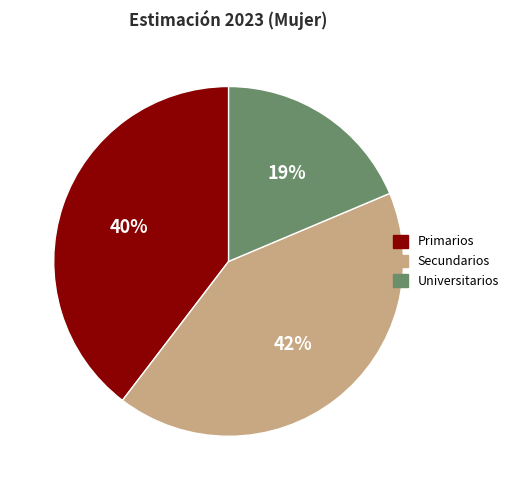

Combined, do Primarios and Secundarios account for over 50%?

Yes